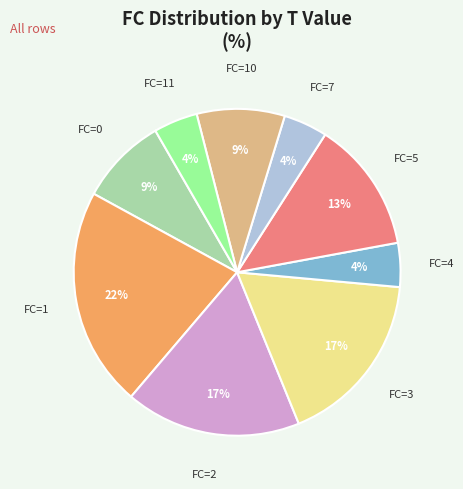

Combined, do FC=10 and FC=11 account for over 50%?

No